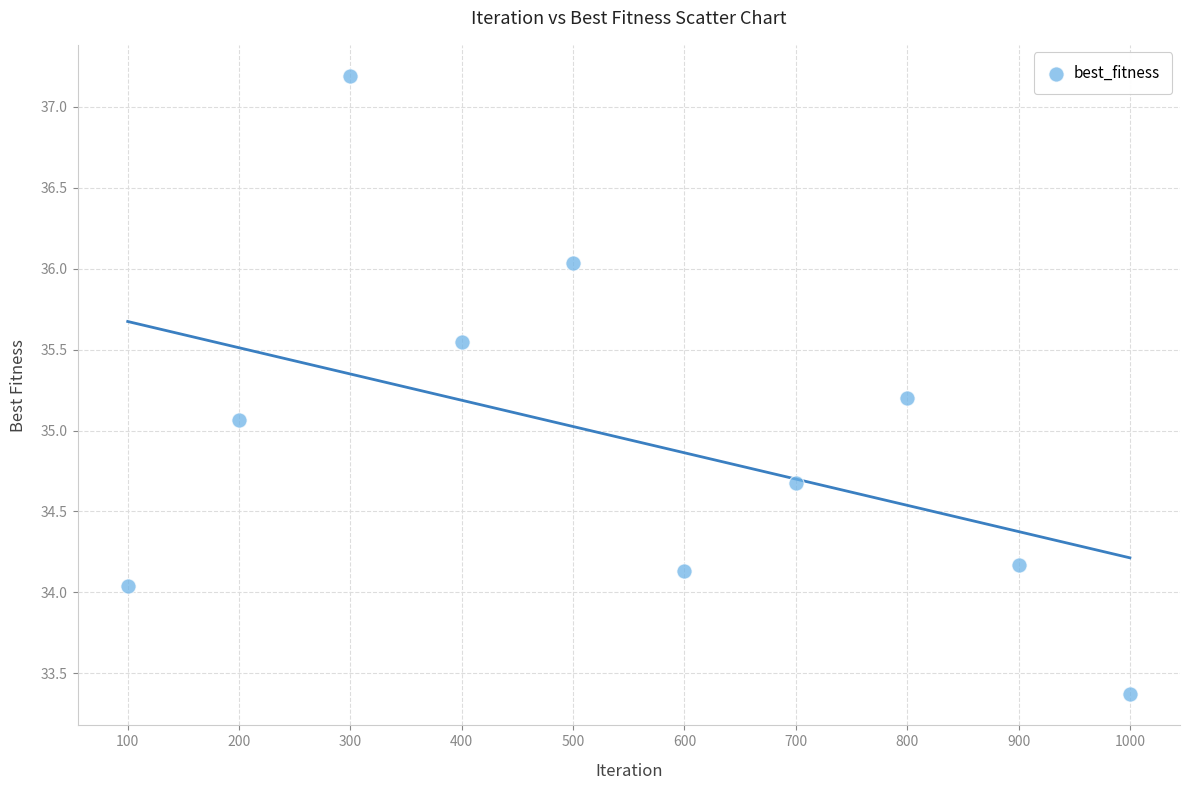

What Y value in the scatter plot is closest to 35?

35.1